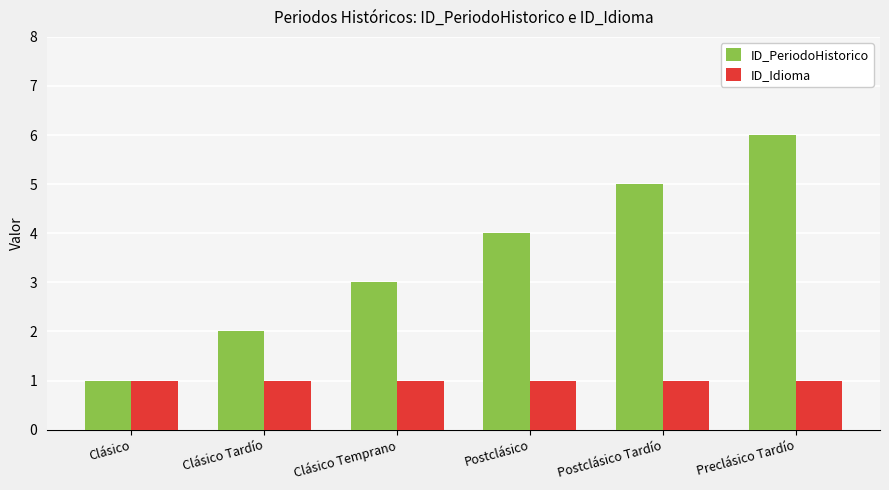

True or false: ID_Idioma has a value of 1 at Clásico.

True